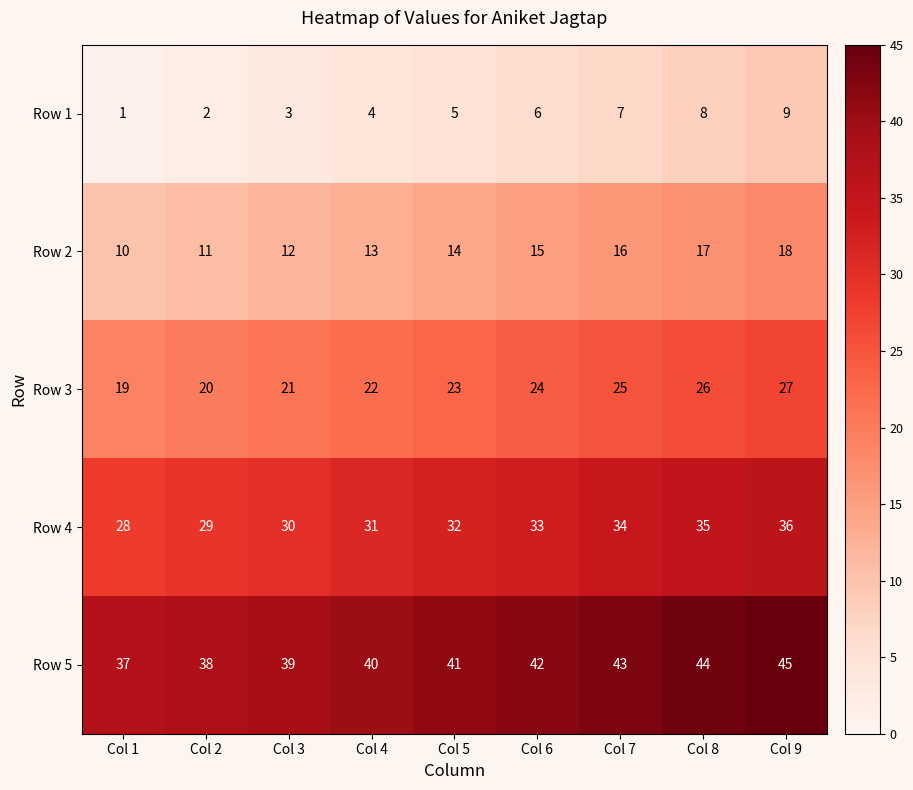

What is the smallest value displayed?

1